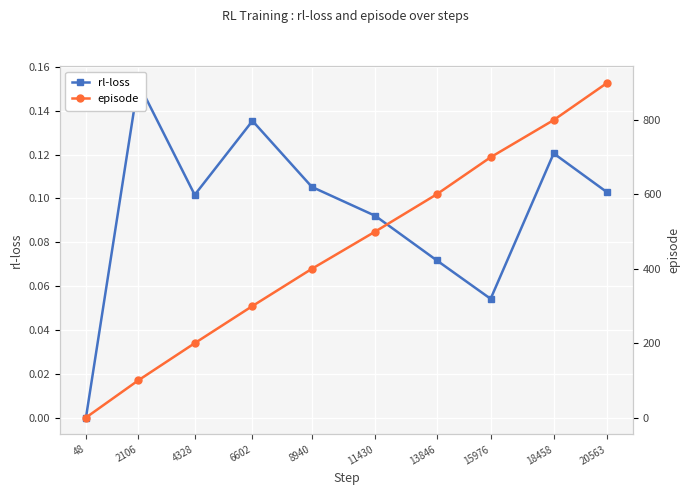

How many data points does each series have?

10